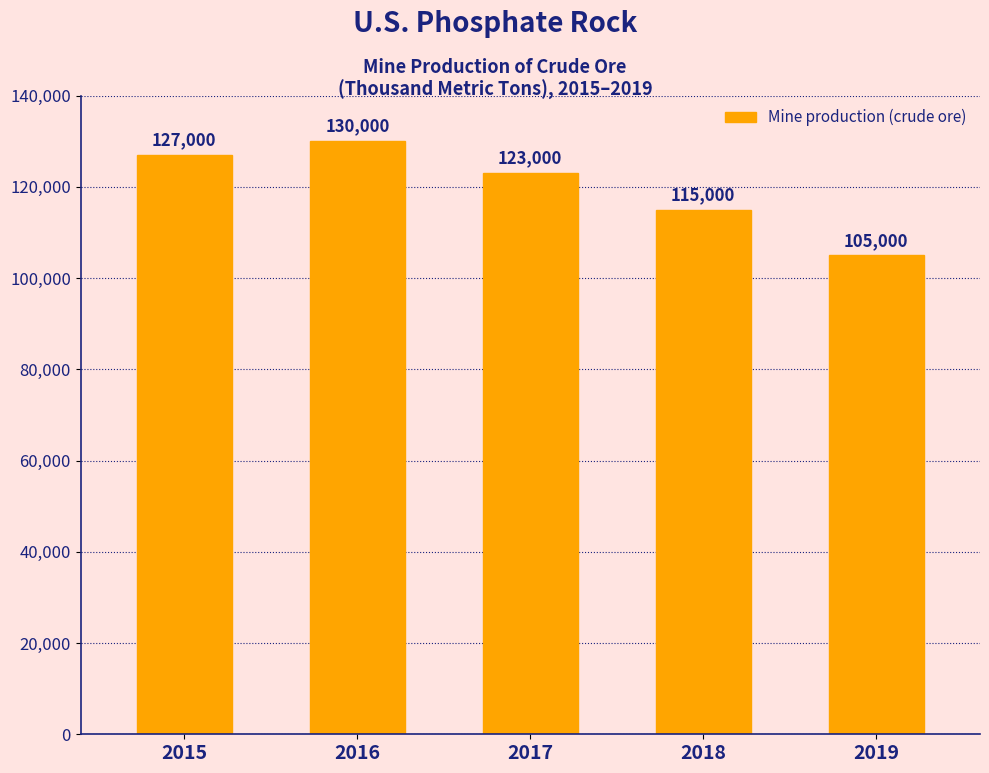

How many values are between 115000 and 127000?

3